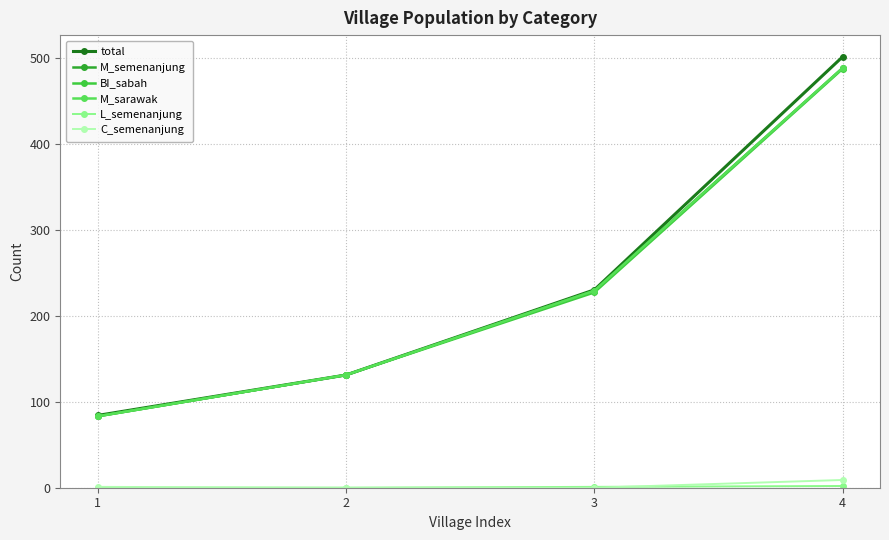

At which category is the sum across all series the highest?

4